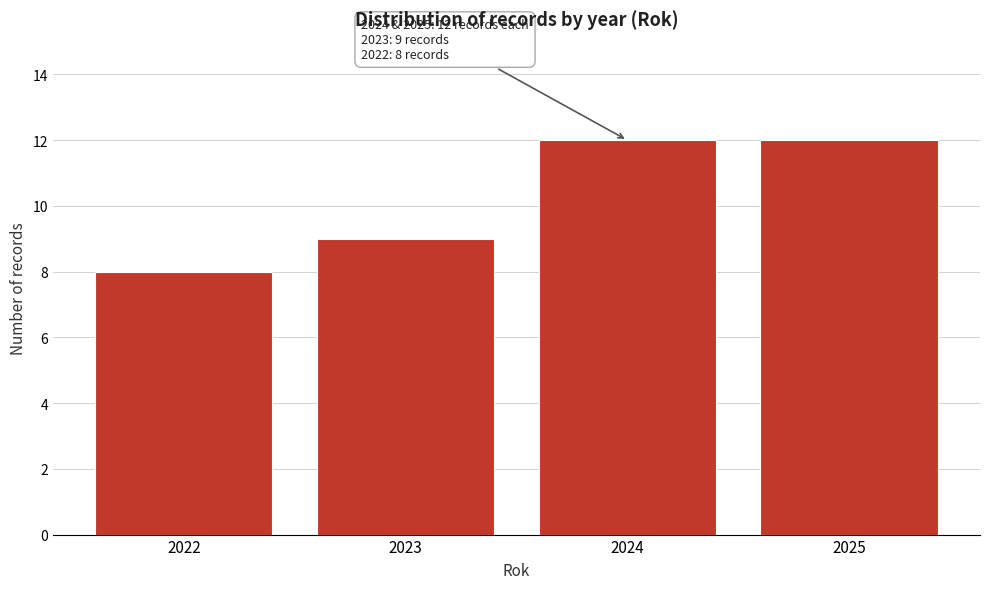

Reading right to left, extract all data points from this chart.

12	12	9	8